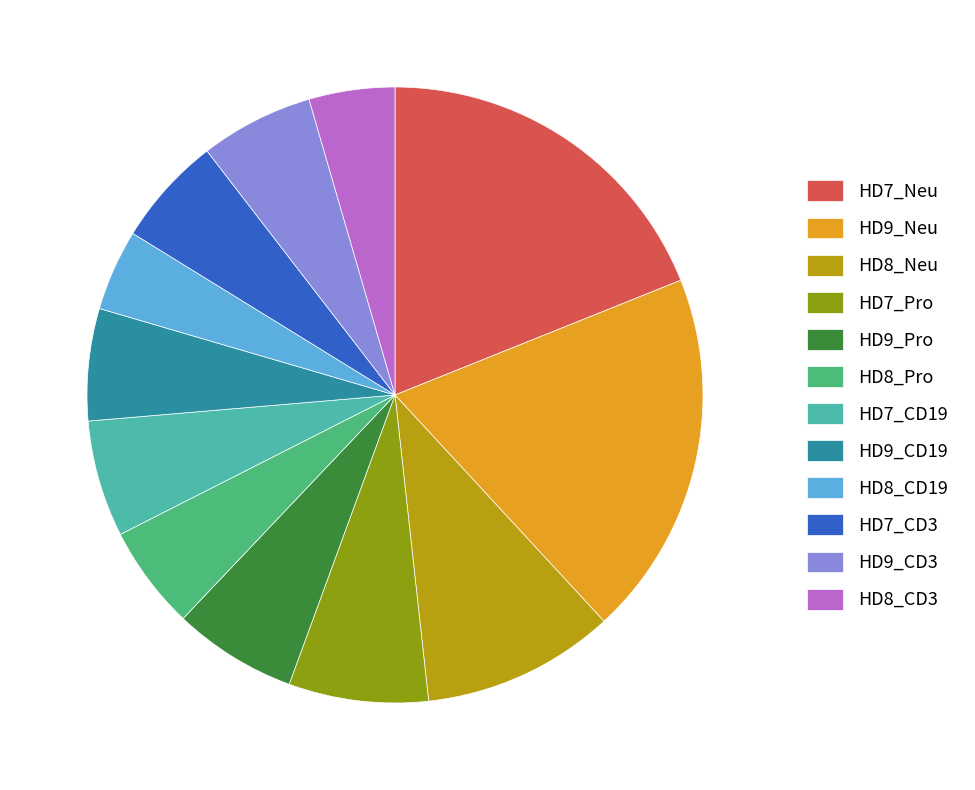

Is it true that HD9_Pro is 6% of the pie?

True